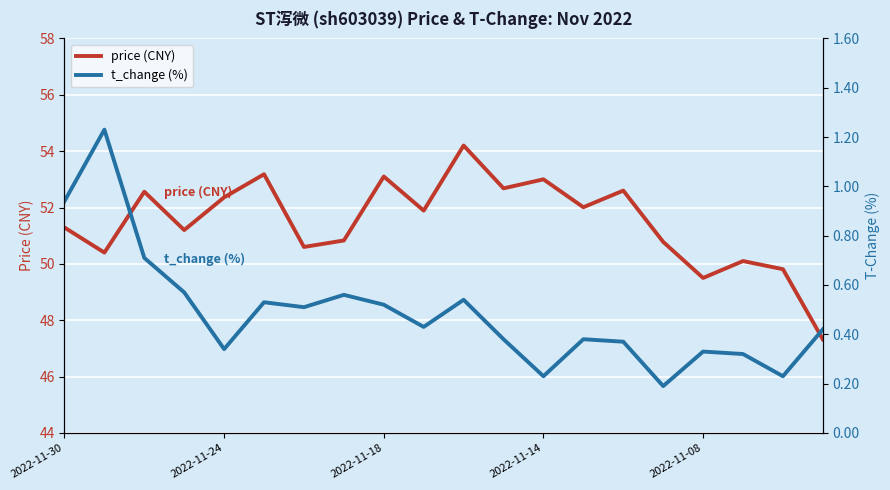

How many lines are shown in the chart?

2